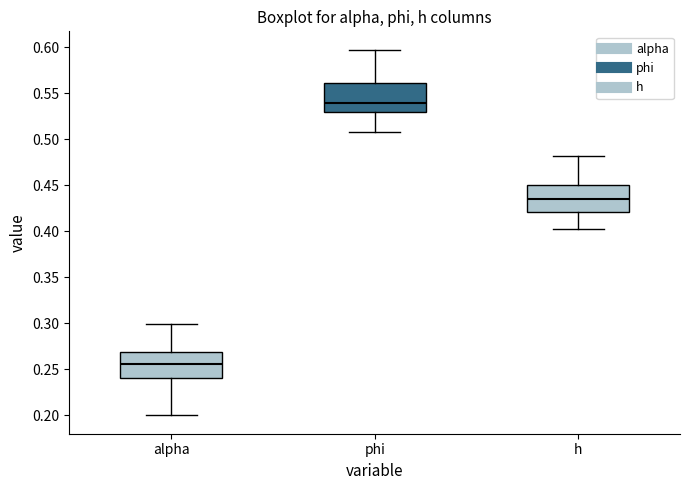

Which box has the lowest median line?

alpha